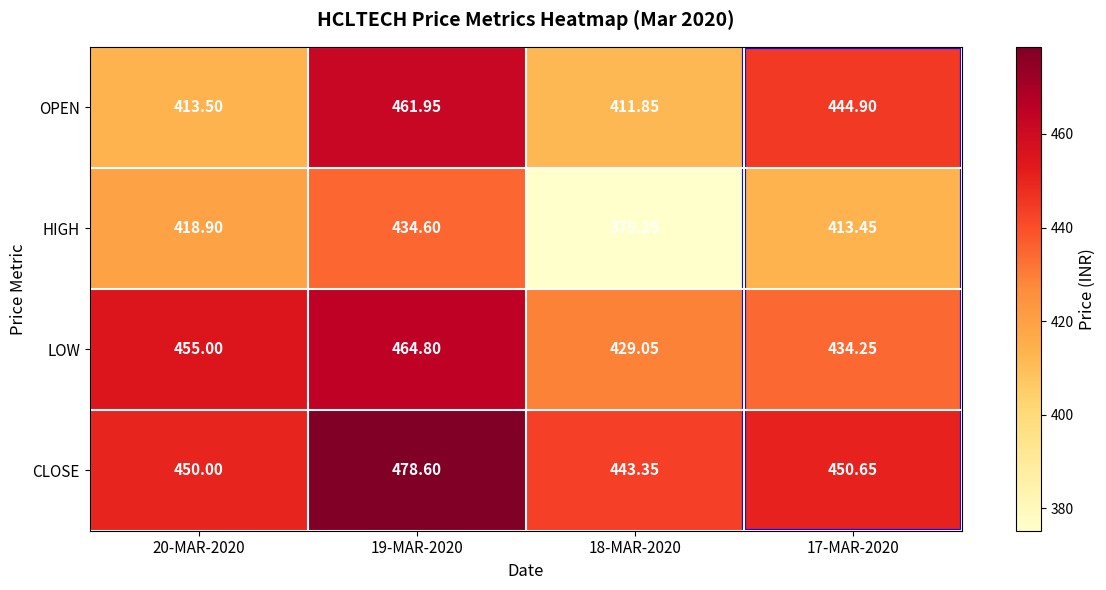

Which series has the largest total across all categories?

CLOSE